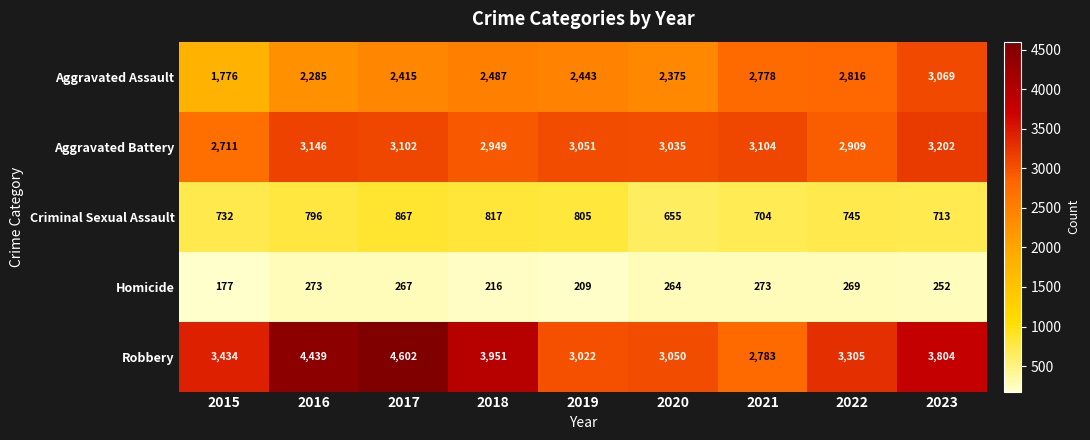

What is the maximum value shown in the chart?

4602